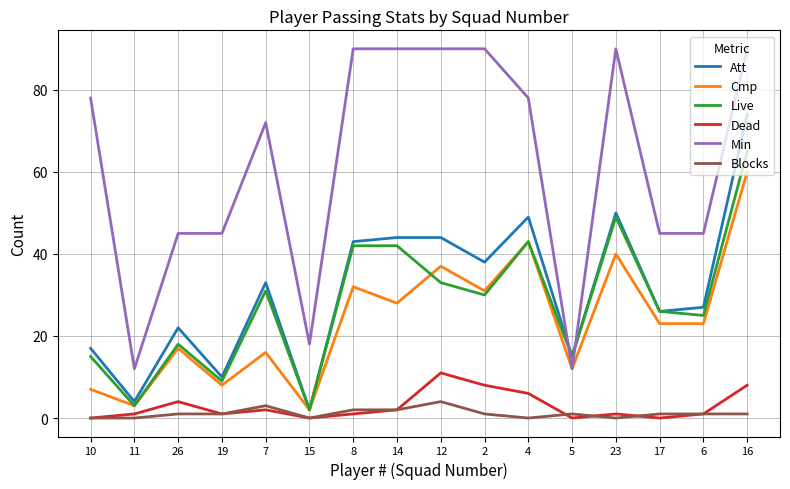

What position from the right is 11?

15